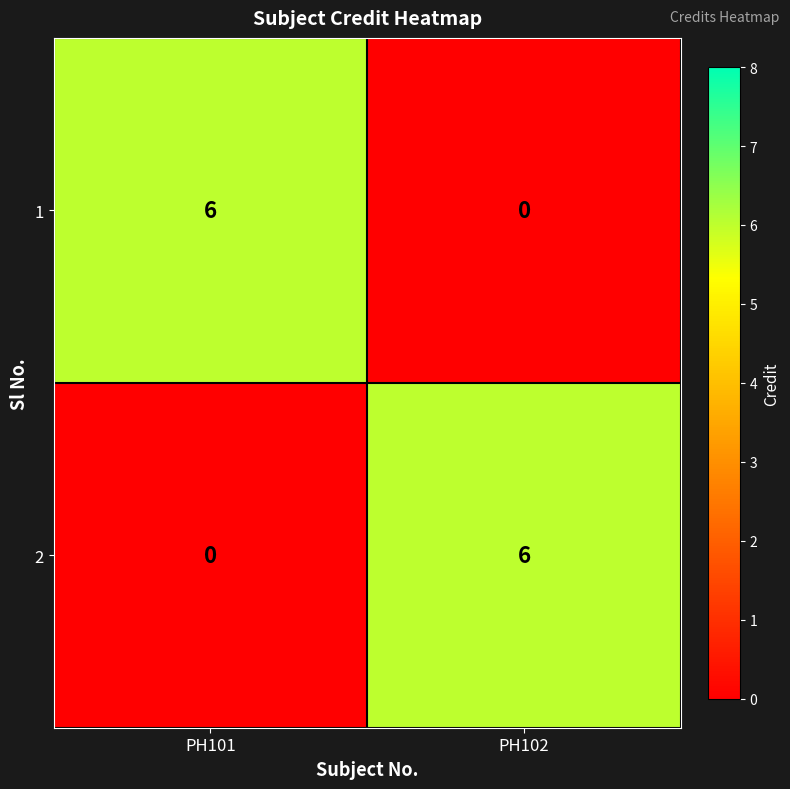

What is the difference between the 1 values at PH102 and PH101?

6